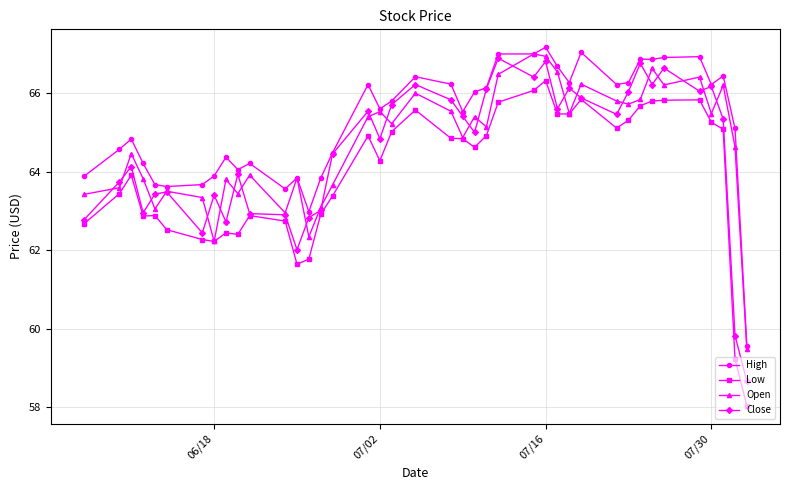

True or false: Low and High intersect in this chart.

False